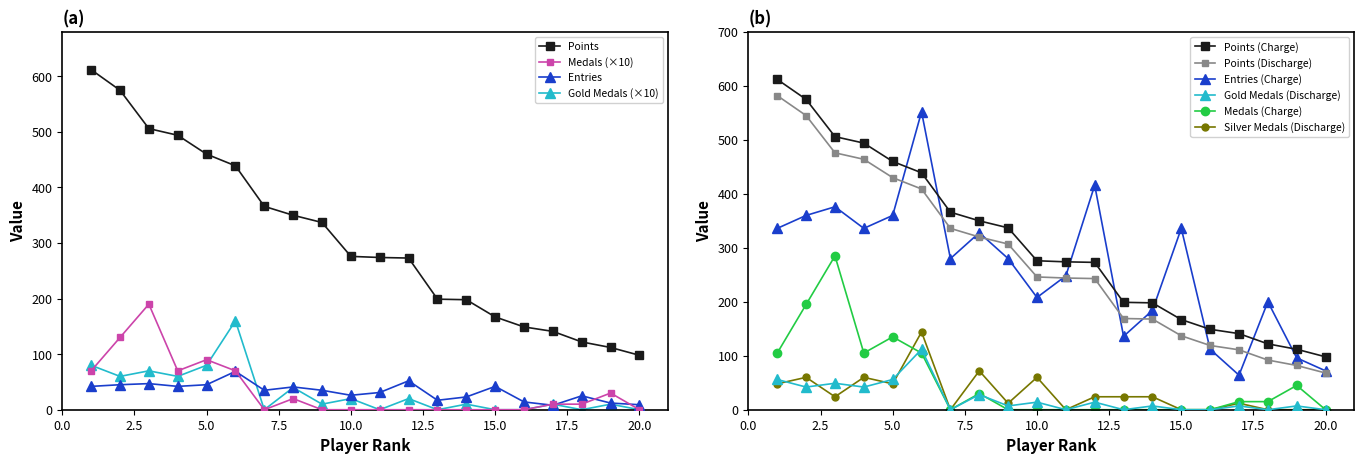

The value of Gold Medals (×10) at 15.0 is -92. True or false?

False